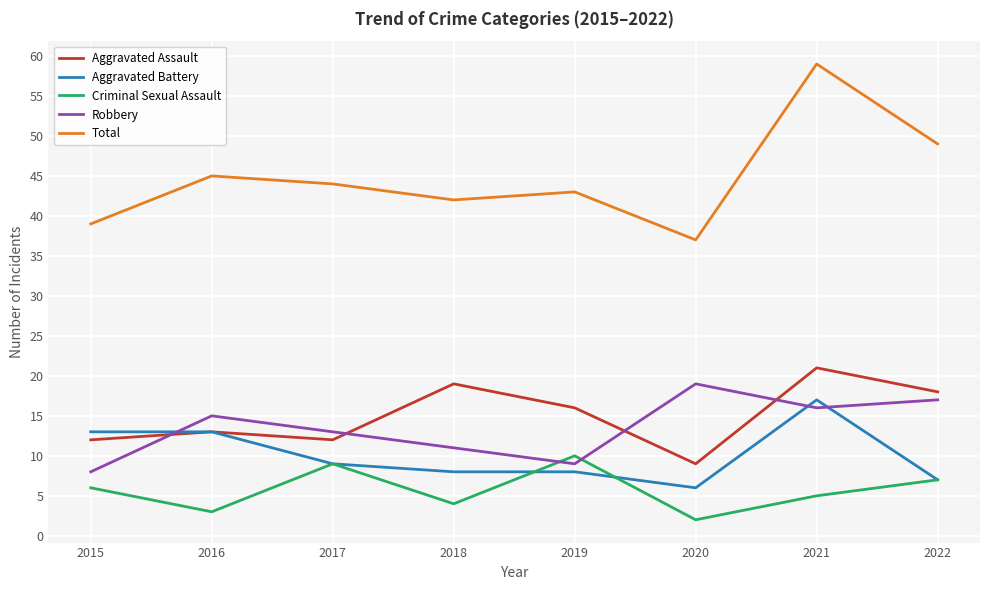

In Total, how many points are higher than both neighbors (excluding endpoints)?

3